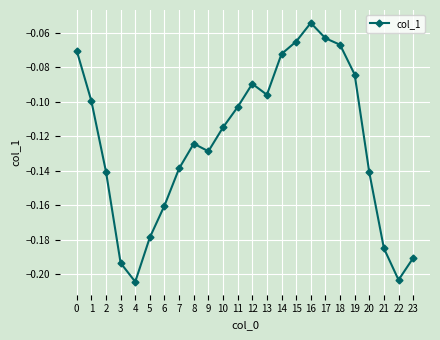

Which has a higher value, 4 or 12?

12